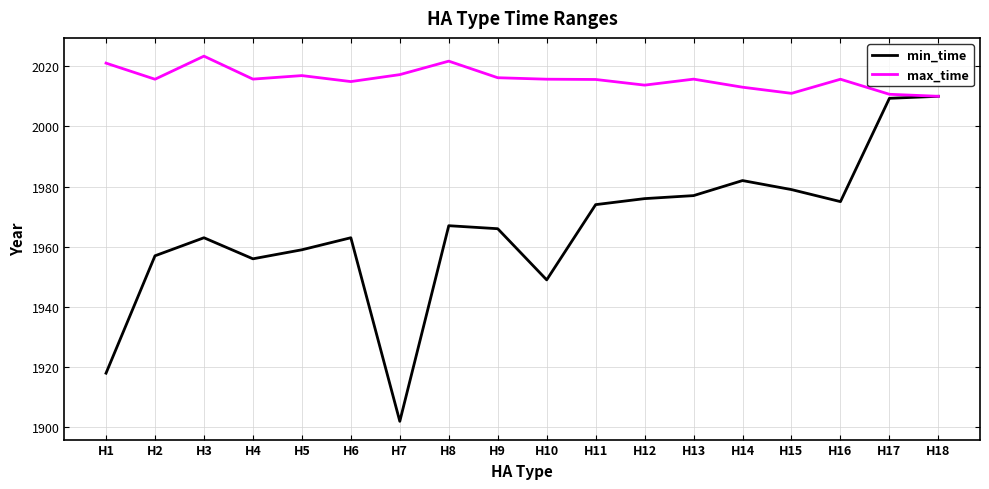

What value does the min_time series have at H4?

1956.0